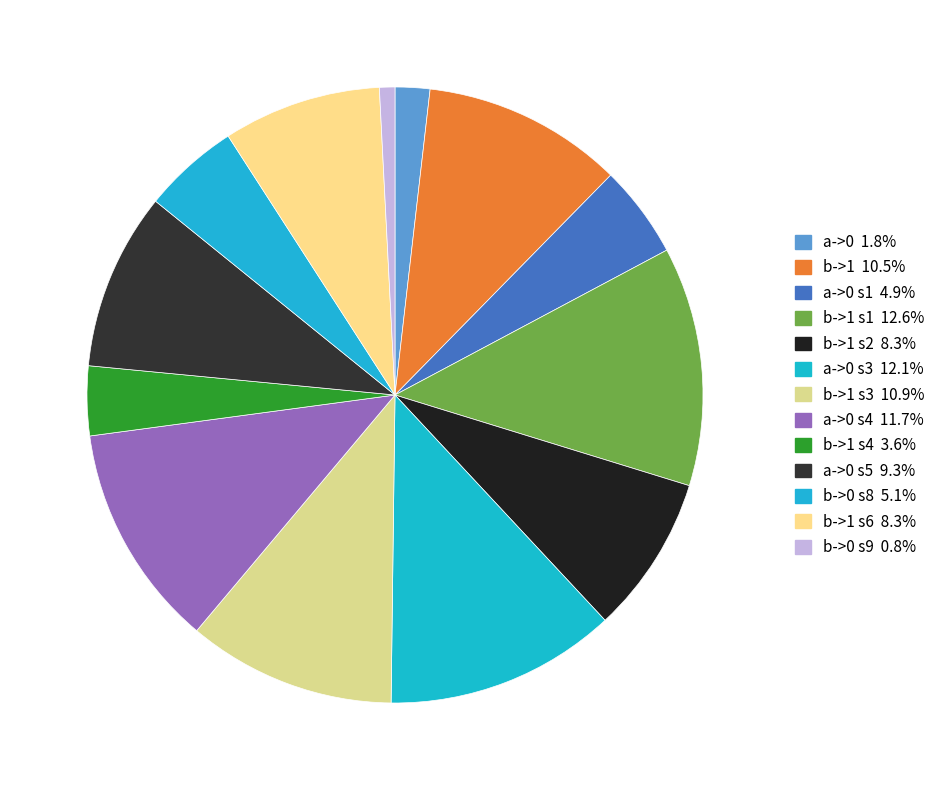

Rank the categories by value from lowest to highest.

output_symbol=0 (source 9), output_symbol=0 (source 0), output_symbol=1 (source 4), output_symbol=0 (source 1), output_symbol=0 (source 8), output_symbol=1 (source 2), output_symbol=1 (source 6), output_symbol=0 (source 5), output_symbol=1 (source 0), output_symbol=1 (source 3), output_symbol=0 (source 4), output_symbol=0 (source 3), output_symbol=1 (source 1)